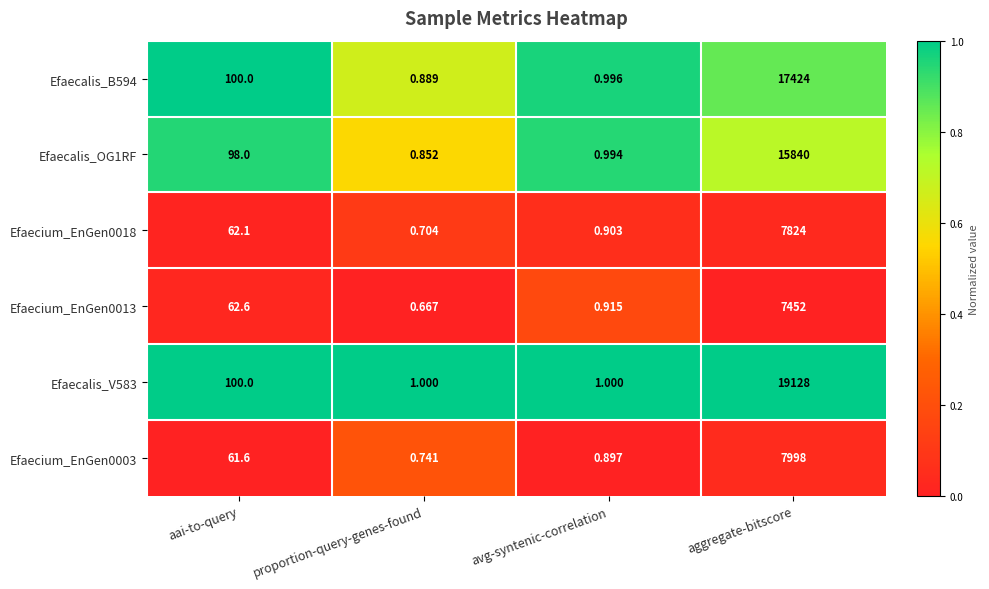

At how many categories does at least one series exceed 0?

4